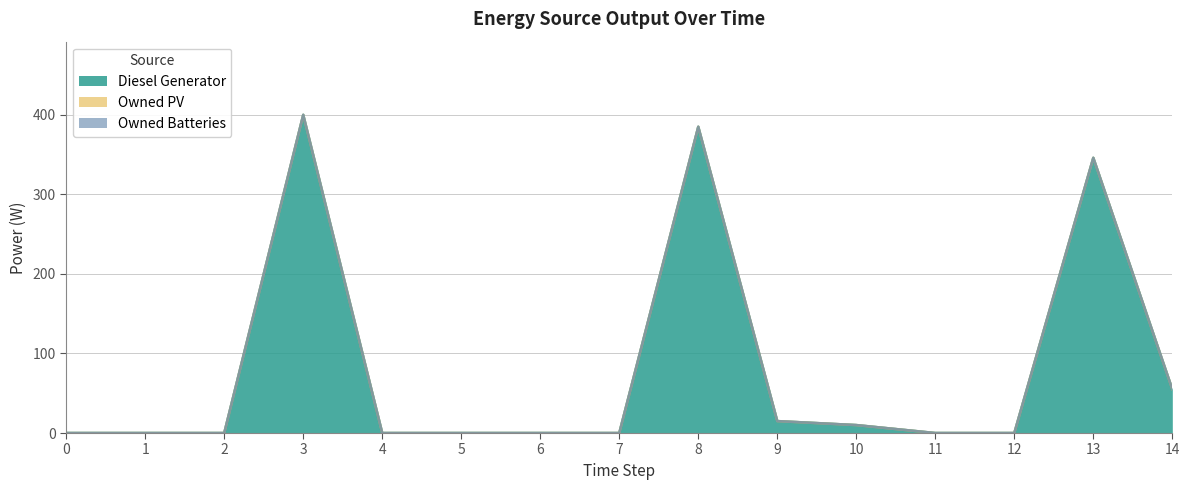

Is the value of Owned Batteries at 0 greater than the value of Diesel Generator at 6?

No